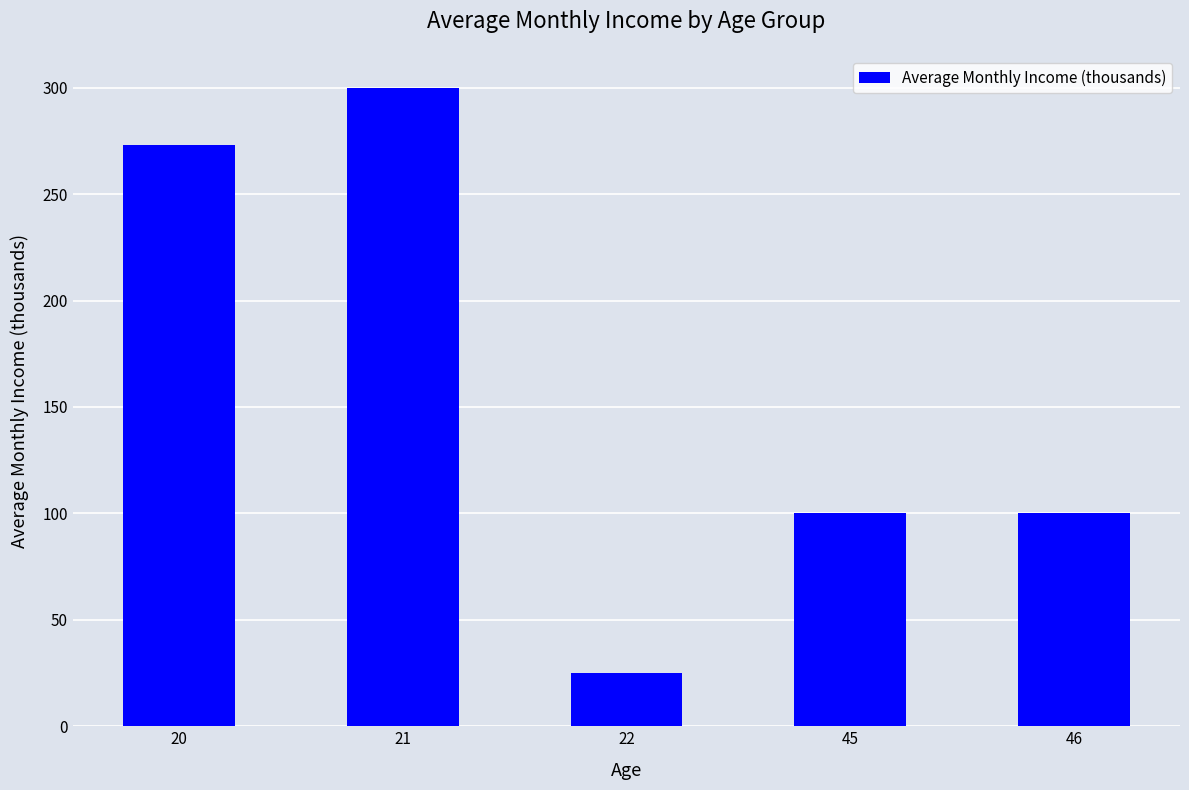

What is the change in value from 21 to 46?

-200.0